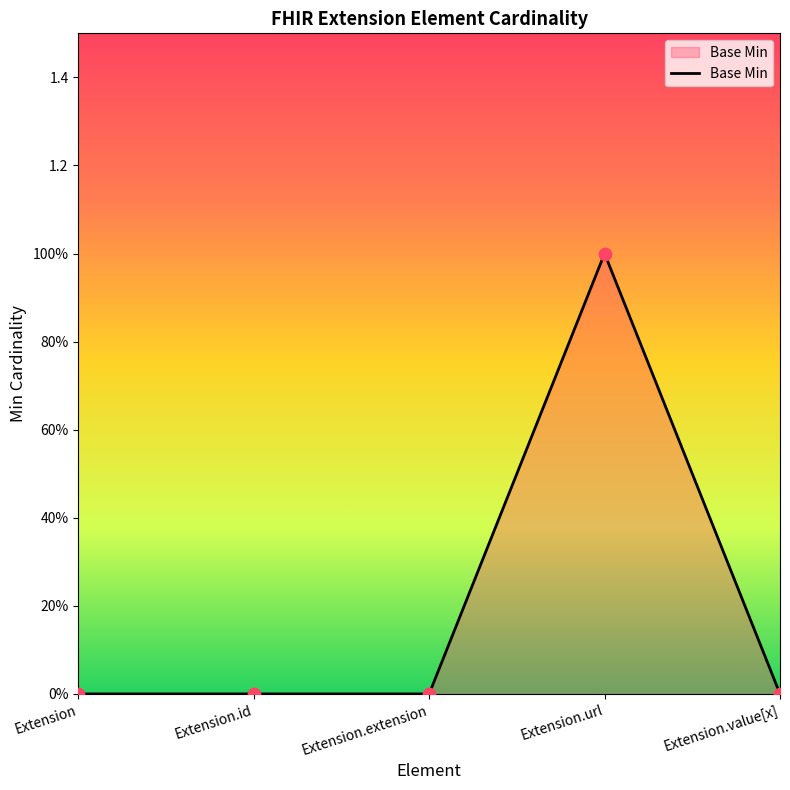

Which has a higher value, Extension.value[x] or Extension.id?

Extension.value[x]